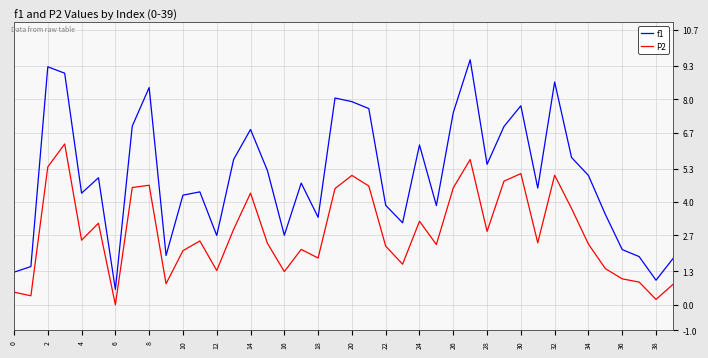

Which series has the largest range (max minus min)?

f1